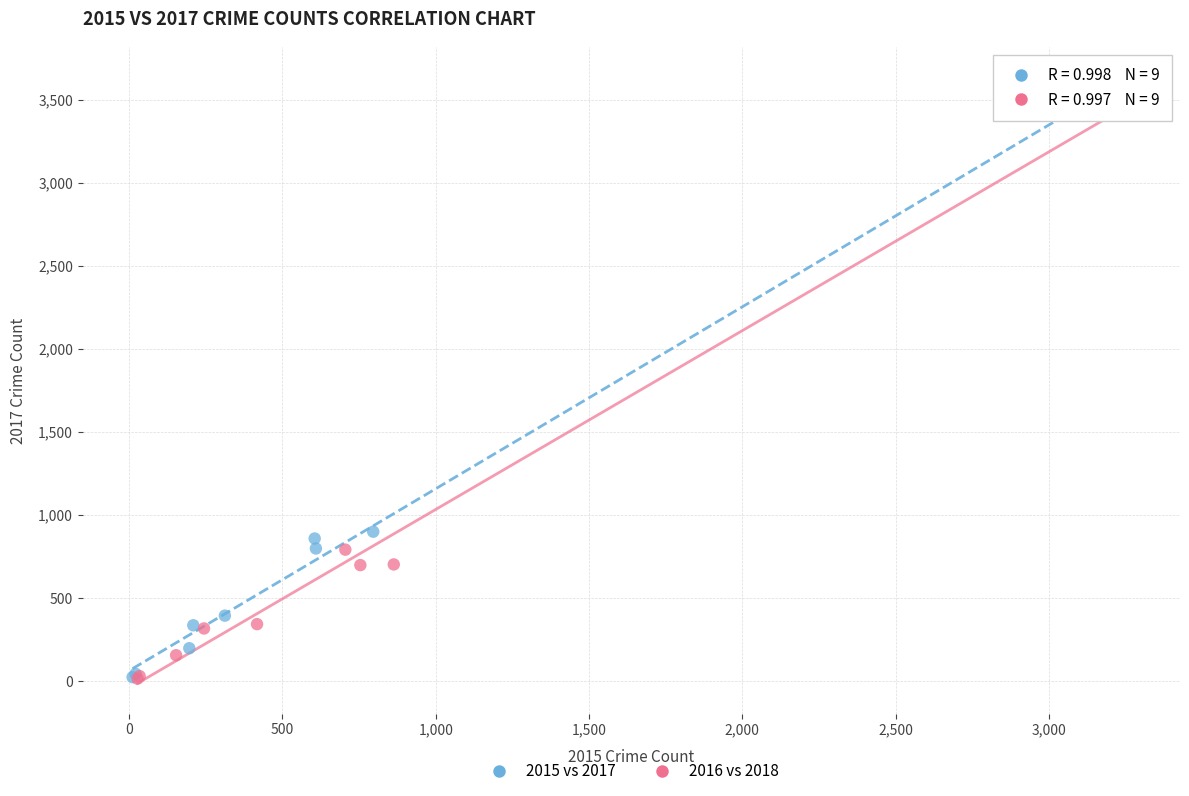

Which series has the widest spread of Y values?

2015 vs 2017